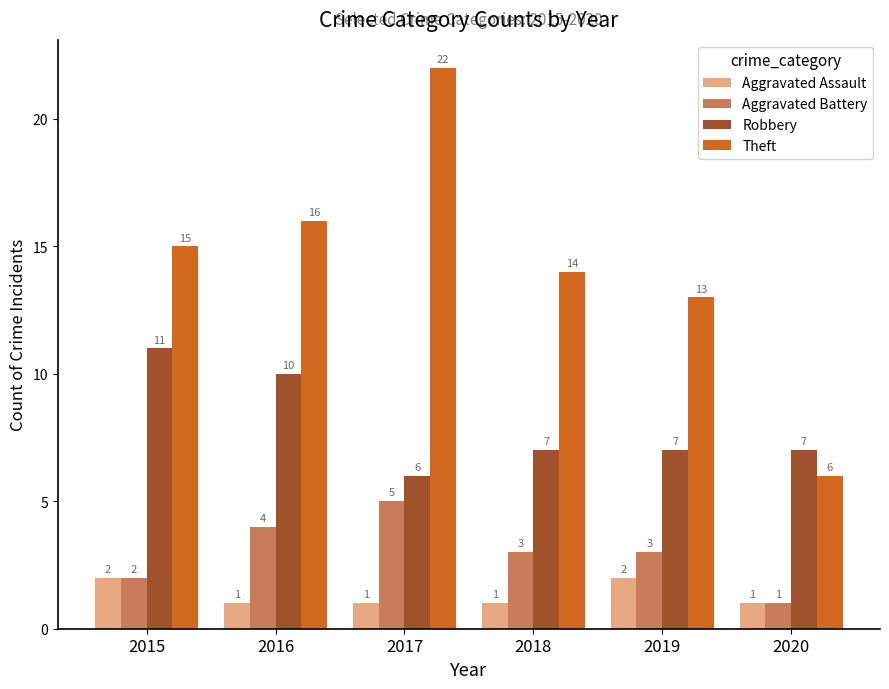

How many distinct data groups are displayed?

4